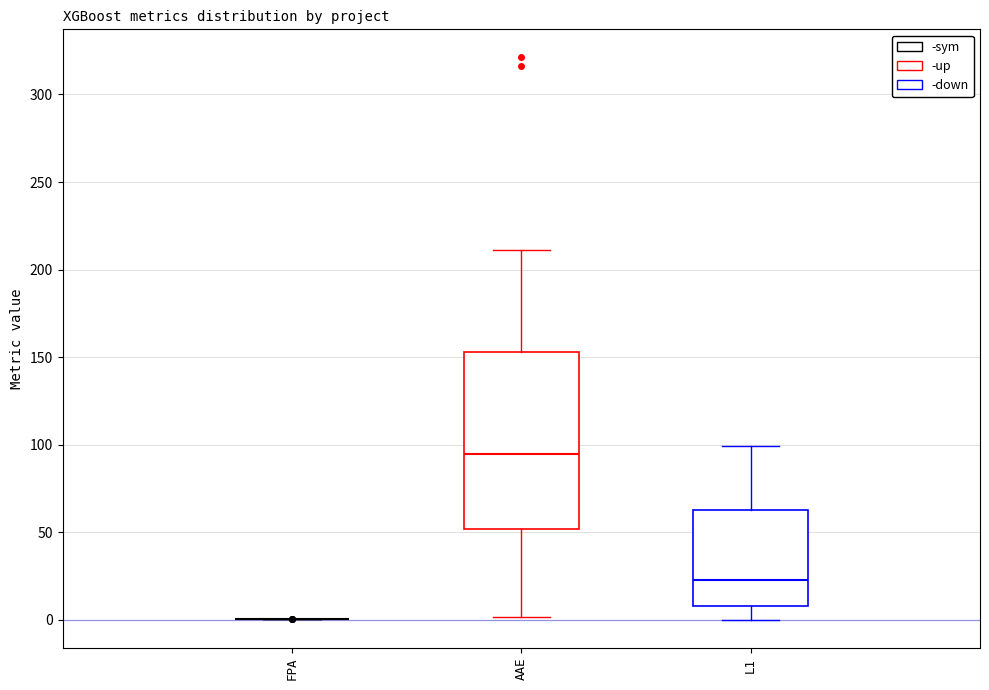

Reading left to right, transcribe this box plot: for each box, give where its median line is, the range the box spans, and where its two whiskers end, as read against the y-axis. The values are not printed on the chart, so give them approximately, as read against the axis.

FPA: box collapsed to a line at 0, whiskers 0 to 0
AAE: median 95, box 50 to 155, whiskers 0 to 210
L1: median 25, box 10 to 65, whiskers 0 to 100